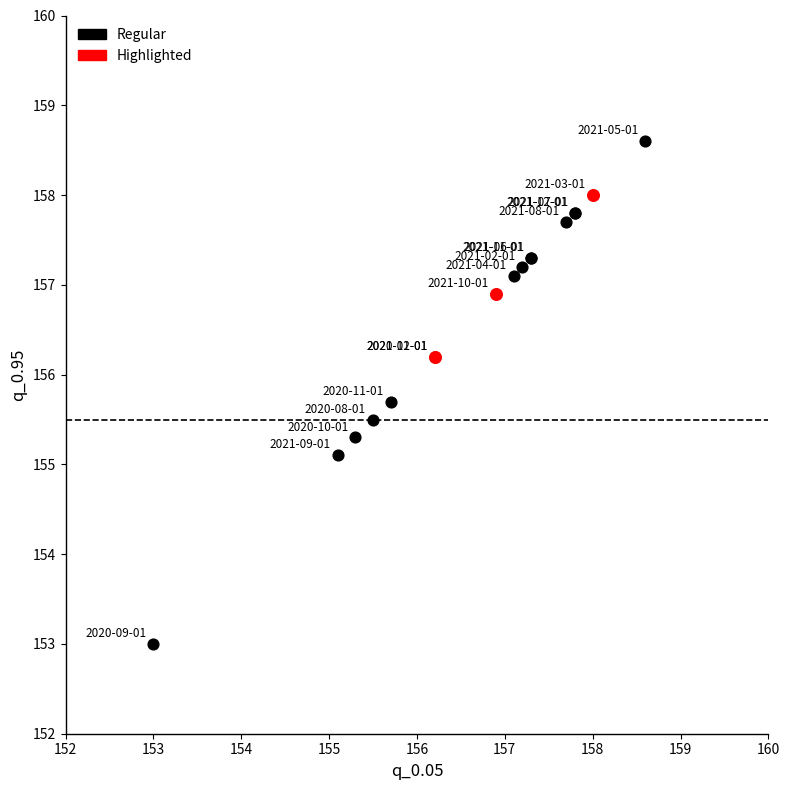

Which series has the largest Y range (max minus min)?

Regular